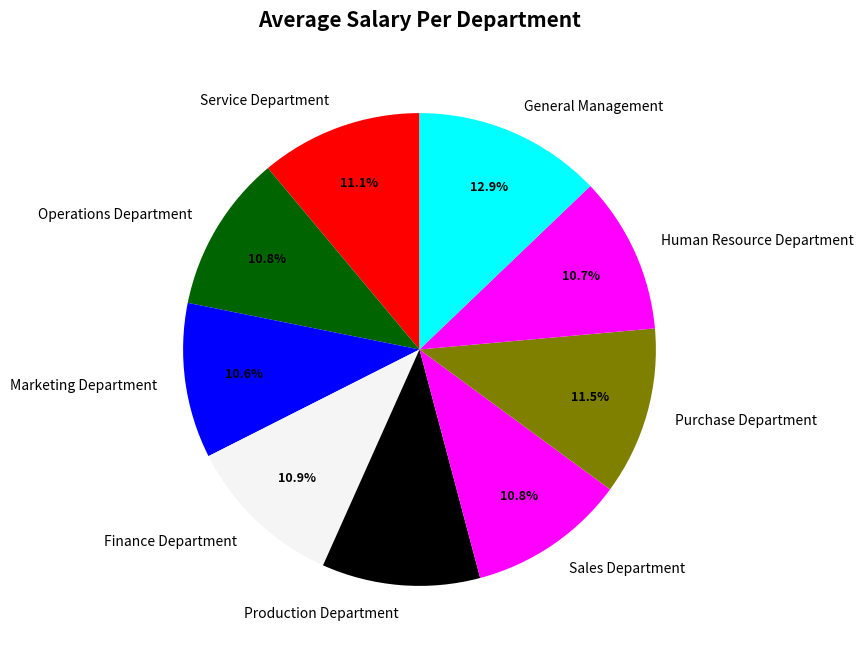

Is there any slice that represents more than half of the pie?

No